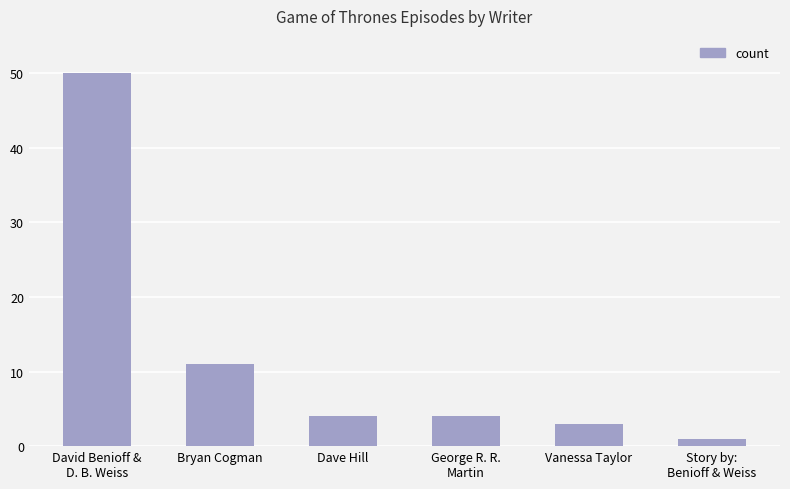

What is the value of the 2nd bar from the left?

11